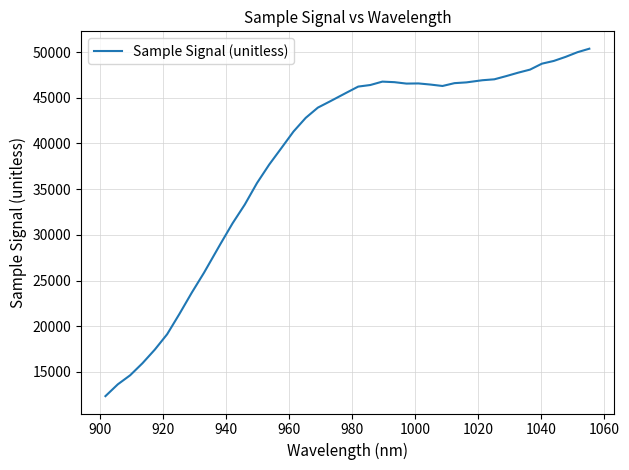

What is the maximum value shown in the chart?

50377